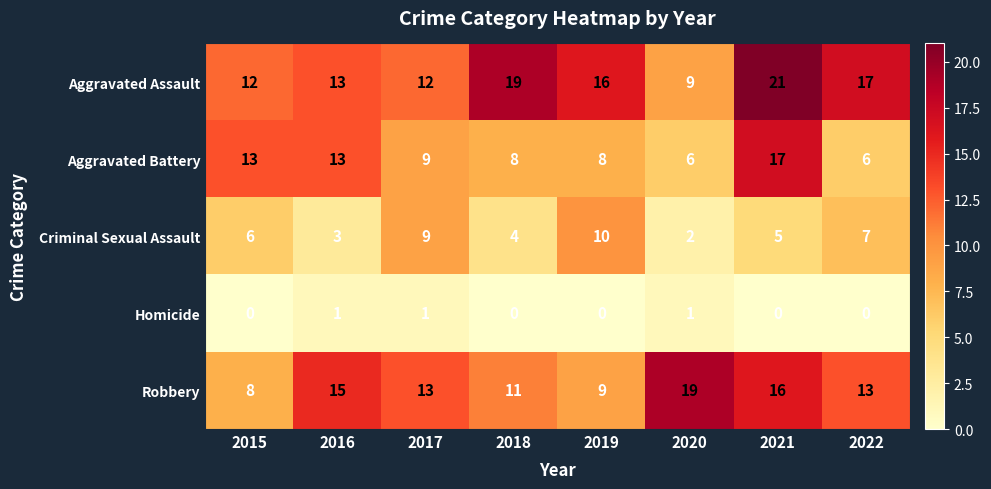

Read the Aggravated Battery value at 2022, to the nearest 5.

5